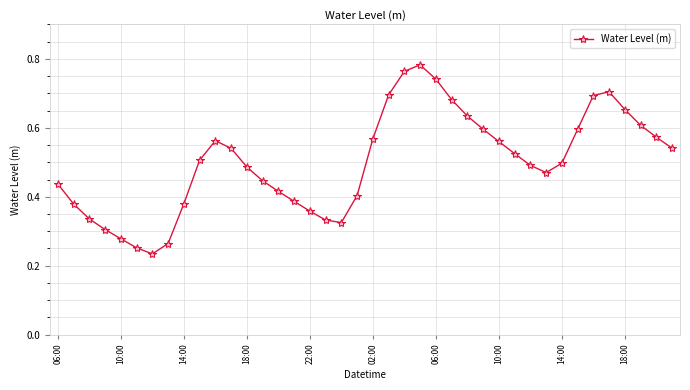

Does the chart have visible grid lines?

Yes